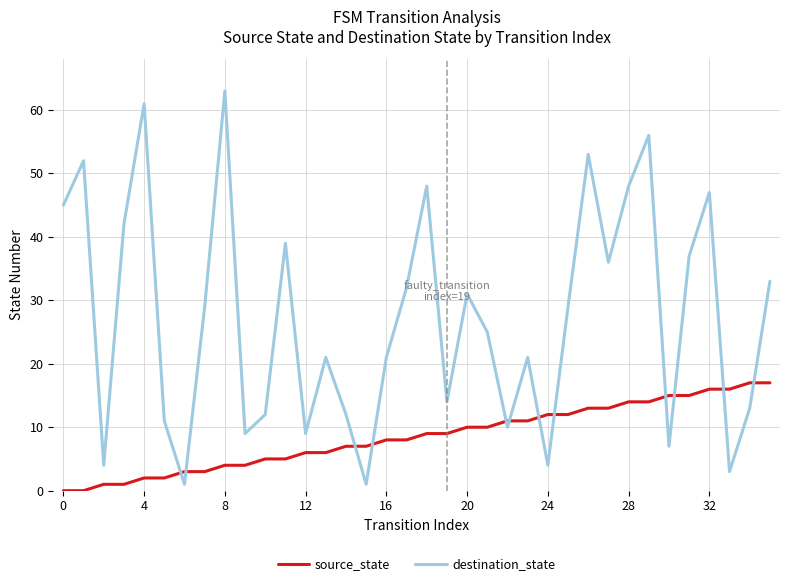

Rank the series by their average value, from highest to lowest.

destination_state, source_state